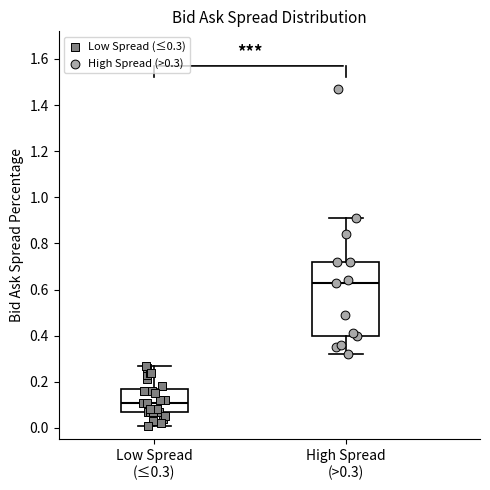

Reading left to right, transcribe this box plot: for each box, give where its median line is, the range the box spans, and where its two whiskers end, as read against the y-axis. The values are not printed on the chart, so give them approximately, as read against the axis.

Low Spread (≤0.3): median 0.12, box 0.08 to 0.18, whiskers 0.02 to 0.28
High Spread (>0.3): median 0.64, box 0.40 to 0.72, whiskers 0.32 to 0.92